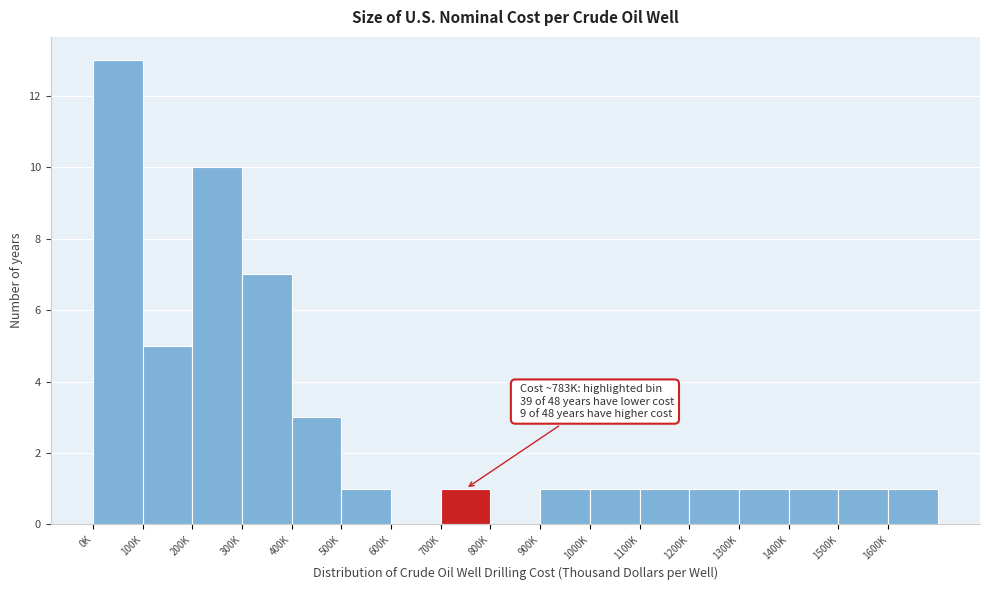

Reading left to right, extract all data points from this chart.

0K=13	100K=5	200K=10	300K=7	400K=3	500K=1	600K=0	700K=1	800K=0	900K=1	1000K=1	1100K=1	1200K=1	1300K=1	1400K=1	1500K=1	1600K=1